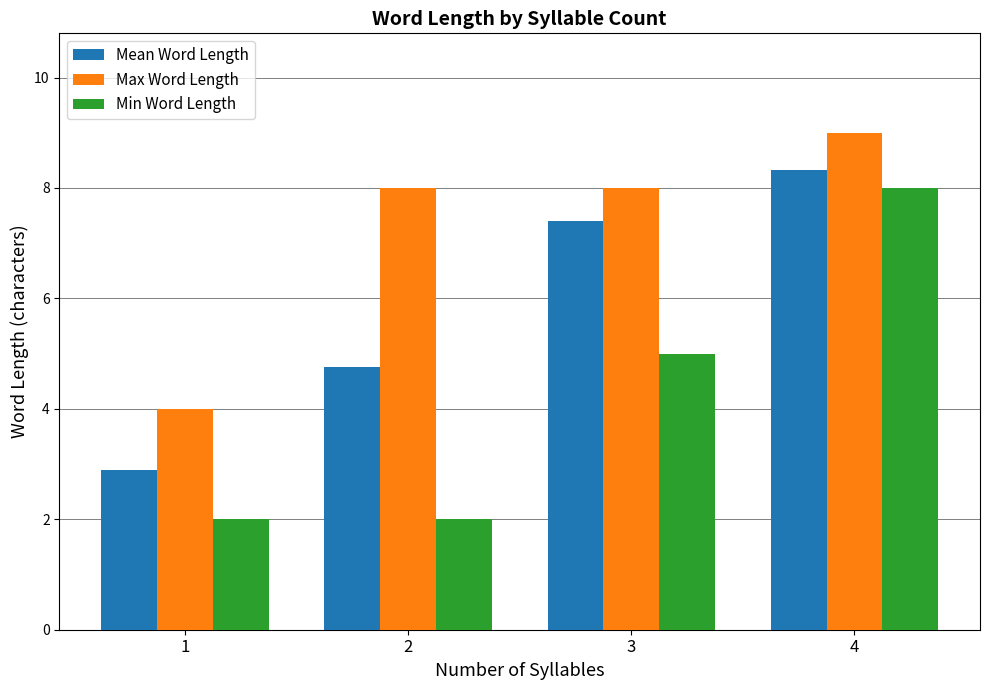

What is the value of the Max Word Length bar at the 3rd from the left?

8.0